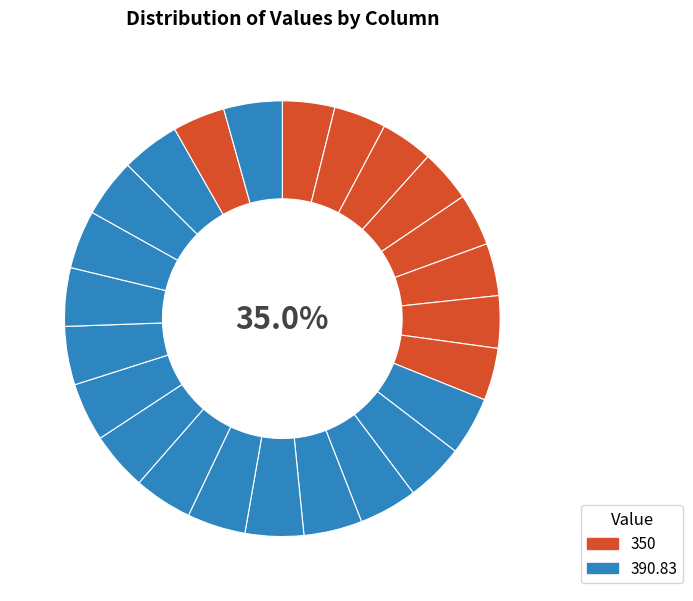

Is it true that 18 is 4% of the pie?

True